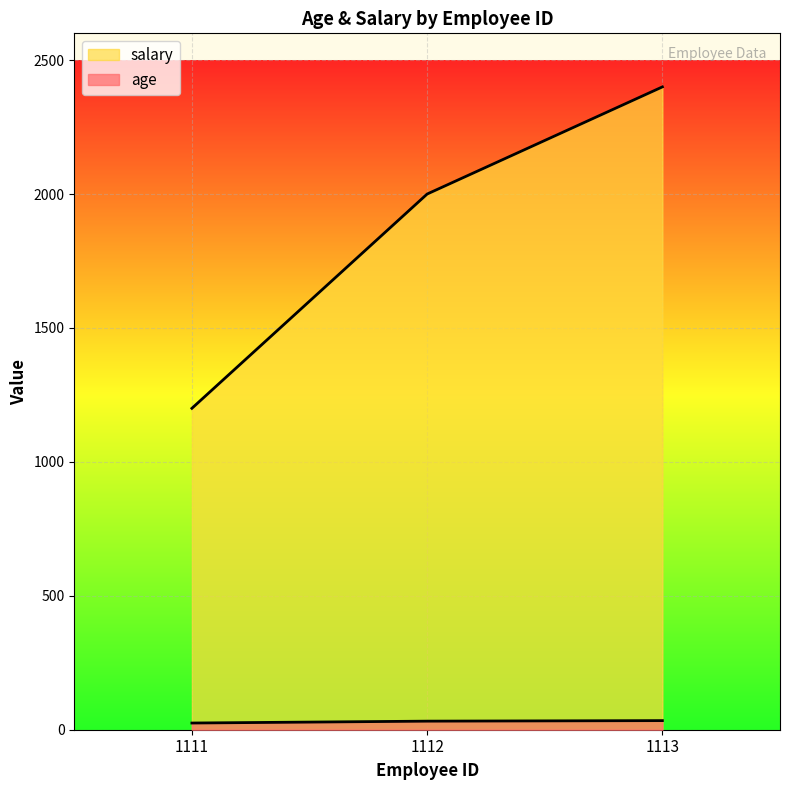

What is the sum of all age values?

91